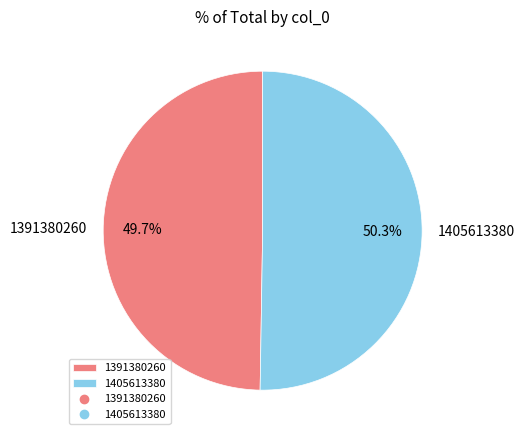

To the nearest percent, what is the difference between the largest and smallest slice percentages?

1%